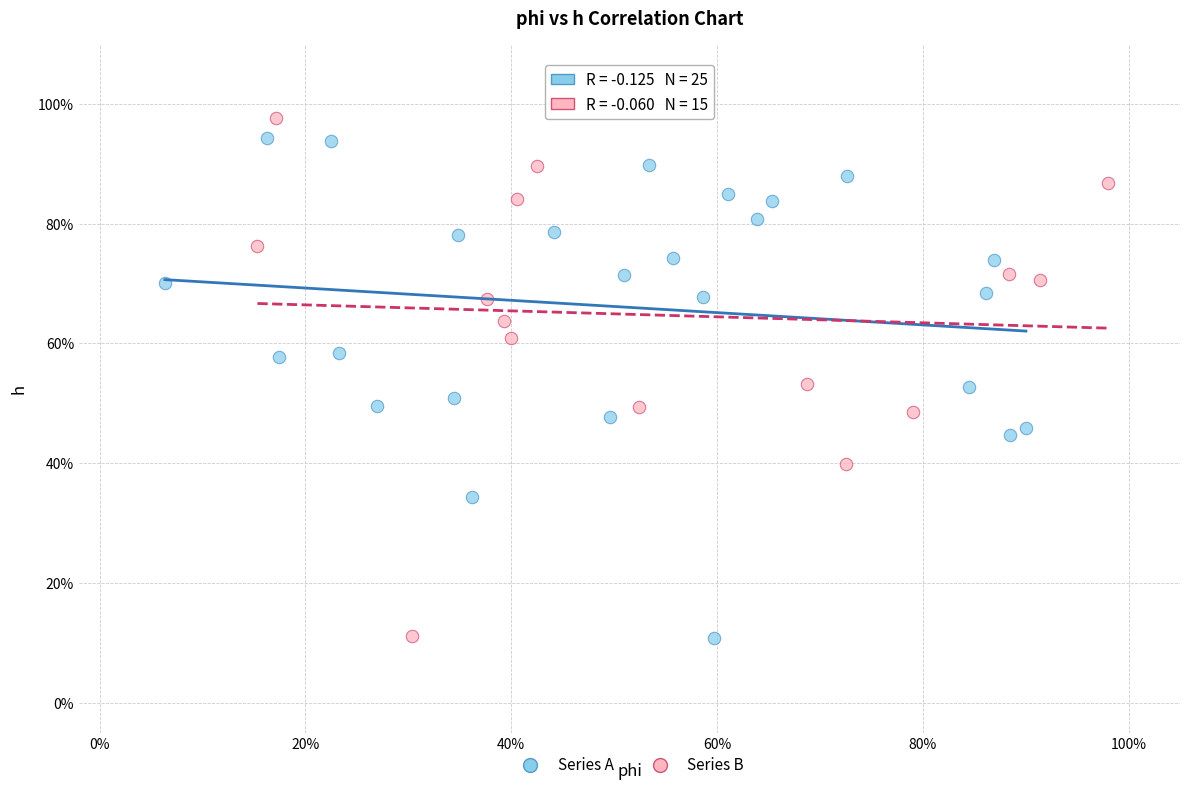

What are all the series names shown in the legend?

Series A, Series B